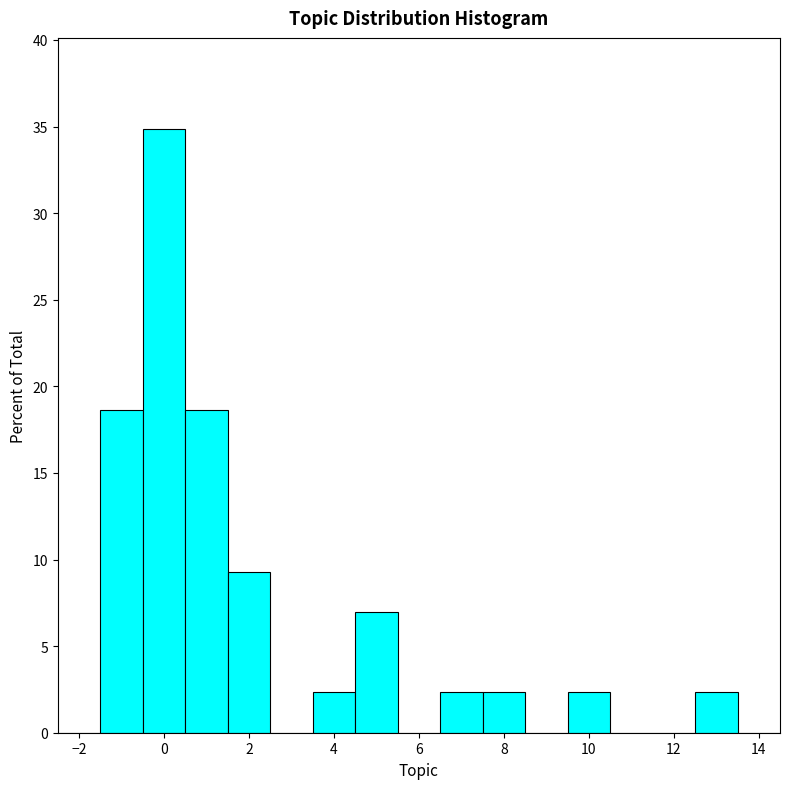

Reading left to right, transcribe this chart: for each bar, give the range it covers on the x-axis and its height. Neither the bar edges nor the heights are printed on the chart, so give them approximately, as read against the axes.

-2.5 to -1.5: 0
-1.5 to -0.5: 18.5
-0.5 to 0.5: 35.0
0.5 to 1.5: 18.5
1.5 to 2.5: 9.5
2.5 to 3.5: 0
3.5 to 4.5: 2.5
4.5 to 5.5: 7.0
5.5 to 6.5: 0
6.5 to 7.5: 2.5
7.5 to 8.5: 2.5
8.5 to 9.5: 0
9.5 to 10.5: 2.5
10.5 to 11.5: 0
11.5 to 12.5: 0
12.5 to 13.5: 2.5
13.5 to 14.5: 0